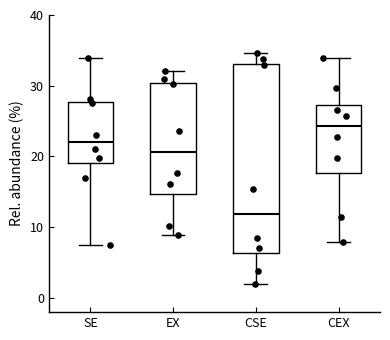

Reading left to right, read every box against the y-axis: the position of its median line, the range the box covers, and the ends of its whiskers. The values are not printed on the chart, so give them approximately, as read against the axis.

SE: median 22, box 19 to 28, whiskers 7 to 34
EX: median 21, box 15 to 30, whiskers 9 to 32
CSE: median 12, box 6 to 33, whiskers 2 to 35
CEX: median 24, box 18 to 27, whiskers 8 to 34